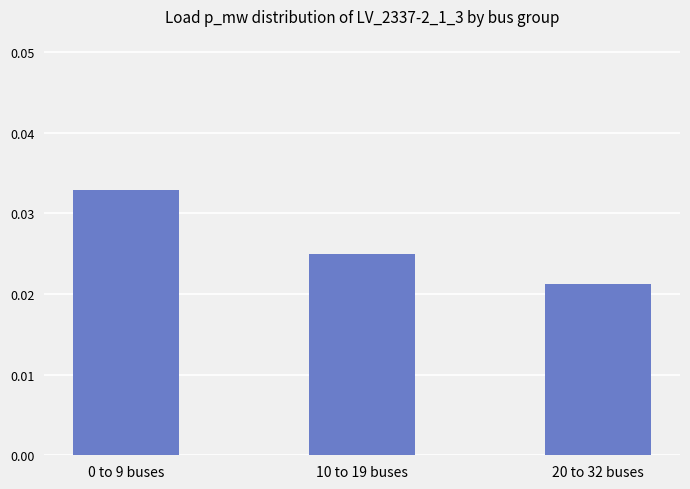

Count the values in the range 0 to 1.

3